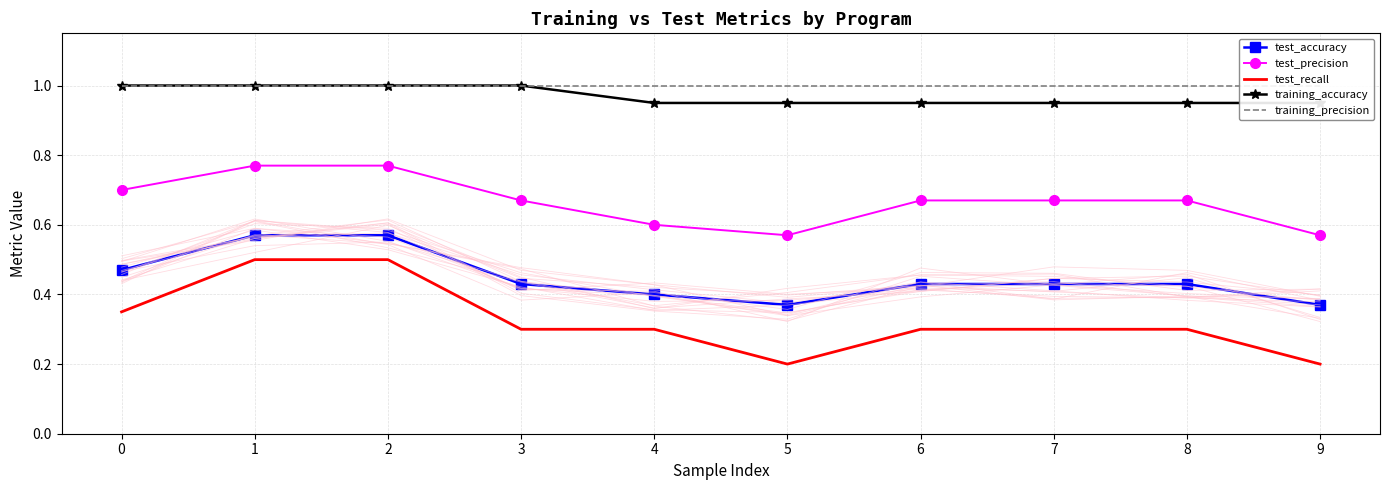

What is the average value of the test_accuracy series?

0.4